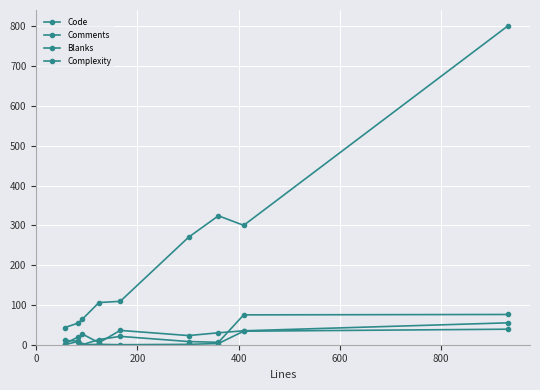

At which category does Blanks reach its first local peak?

400